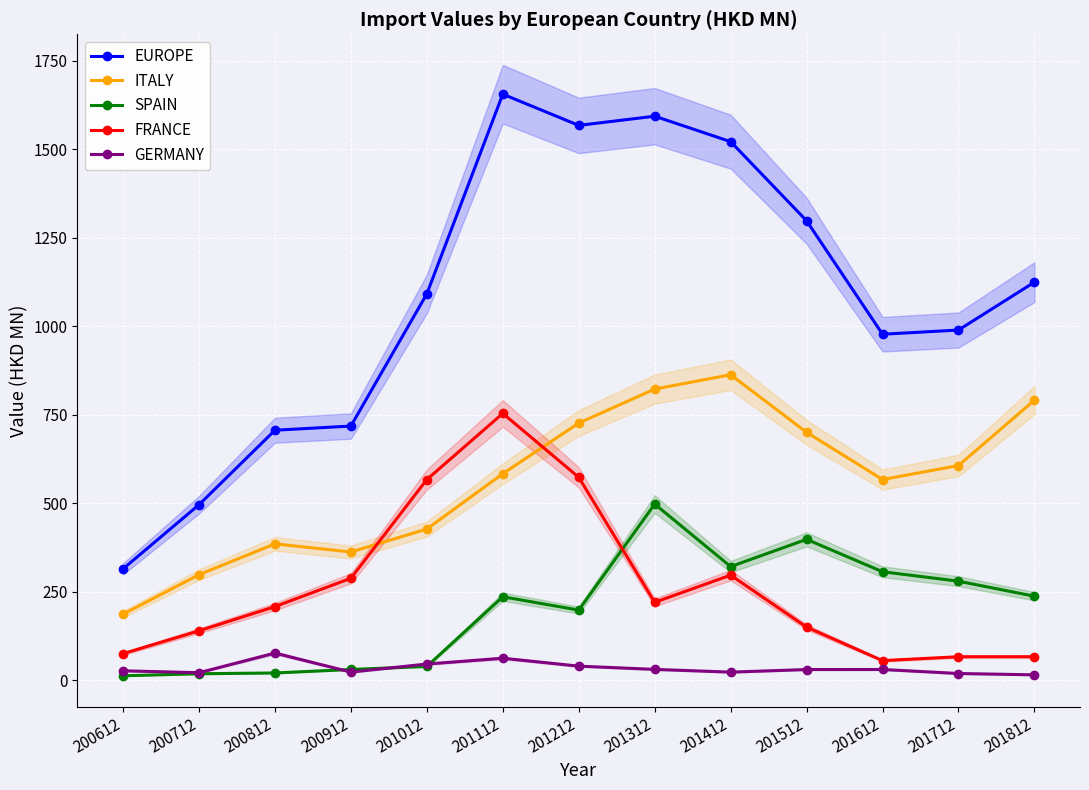

At which category does GERMANY reach its first local peak?

200812